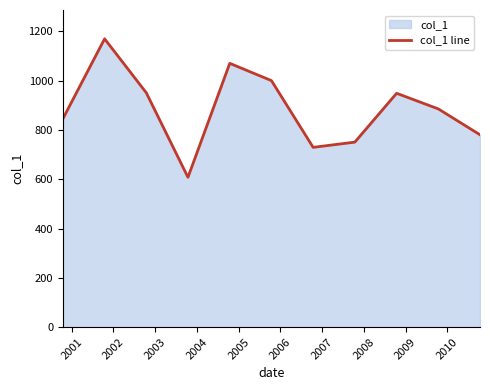

What is the minimum value shown in the chart?

607.6